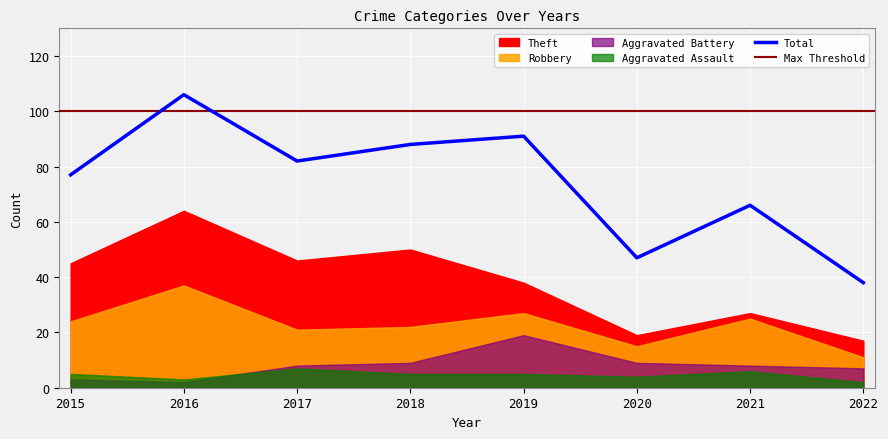

At which category does Theft reach its first local peak?

2016